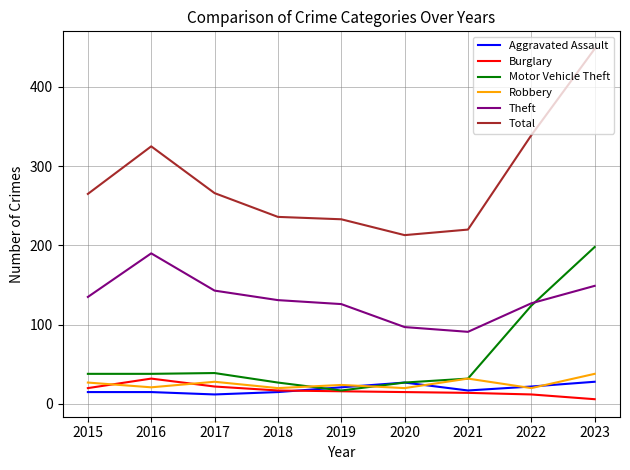

Read the Burglary value at 2015.

20